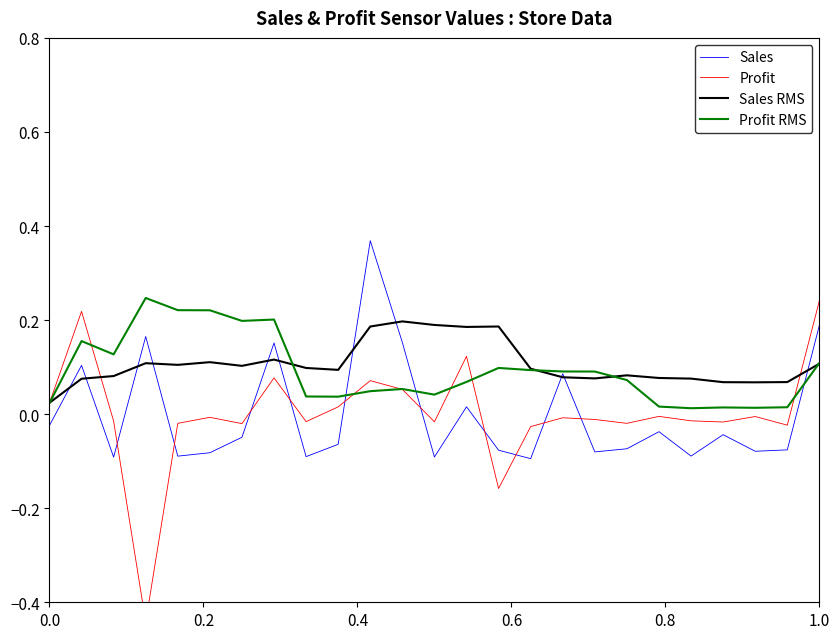

In Profit, how many points are lower than both neighbors (excluding endpoints)?

8